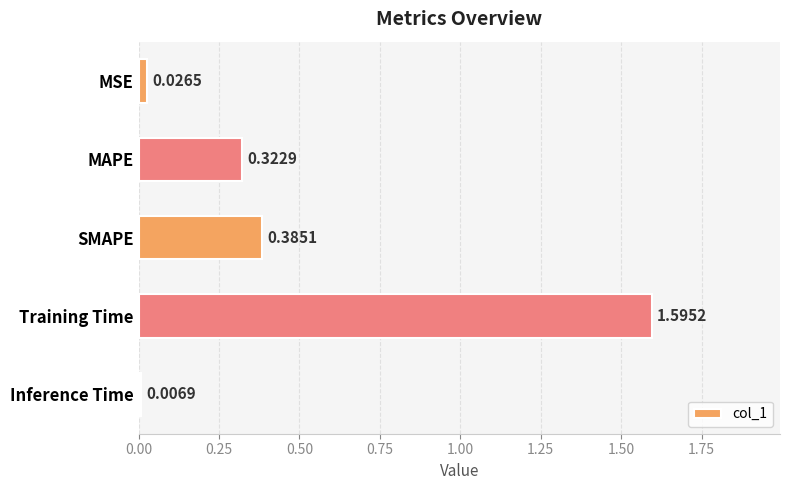

Which category has the highest value across all series?

Training Time